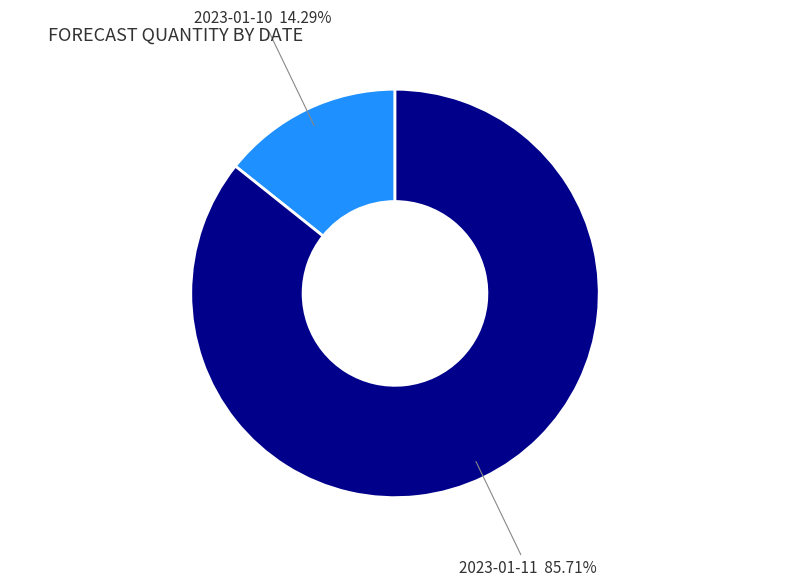

Which category has the smallest portion of the pie?

2023-01-10